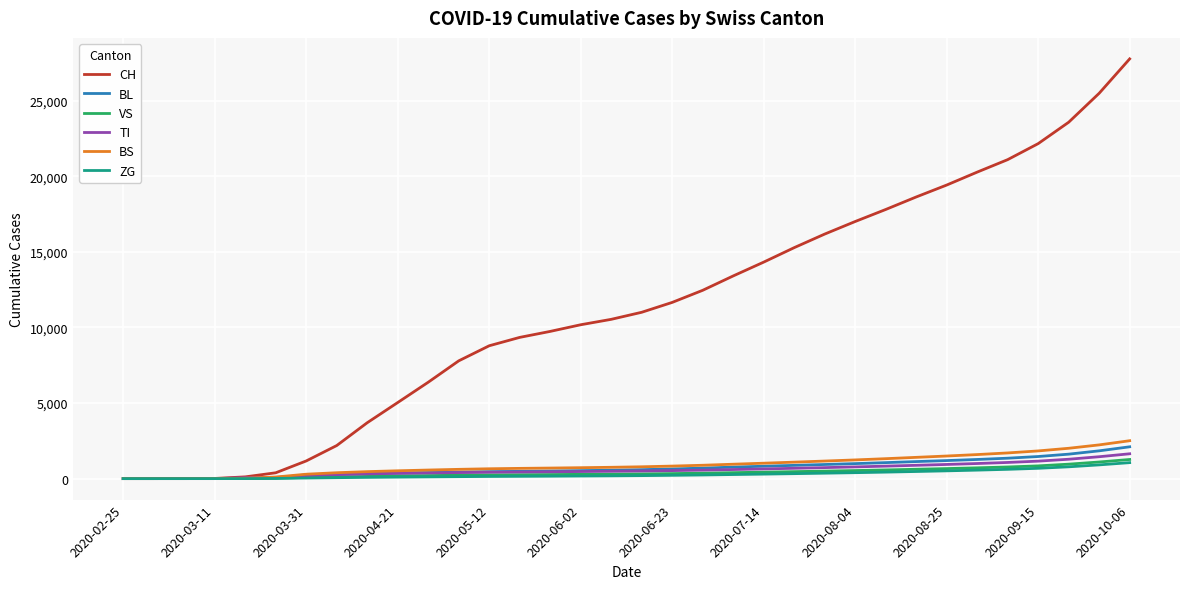

At how many categories does at least one series exceed 16679?

10